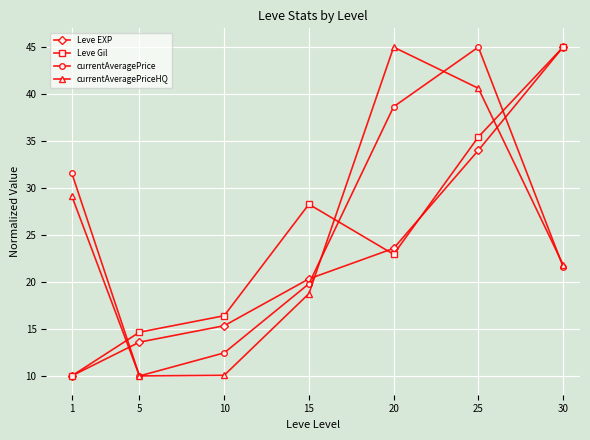

How many lines are shown in the chart?

4